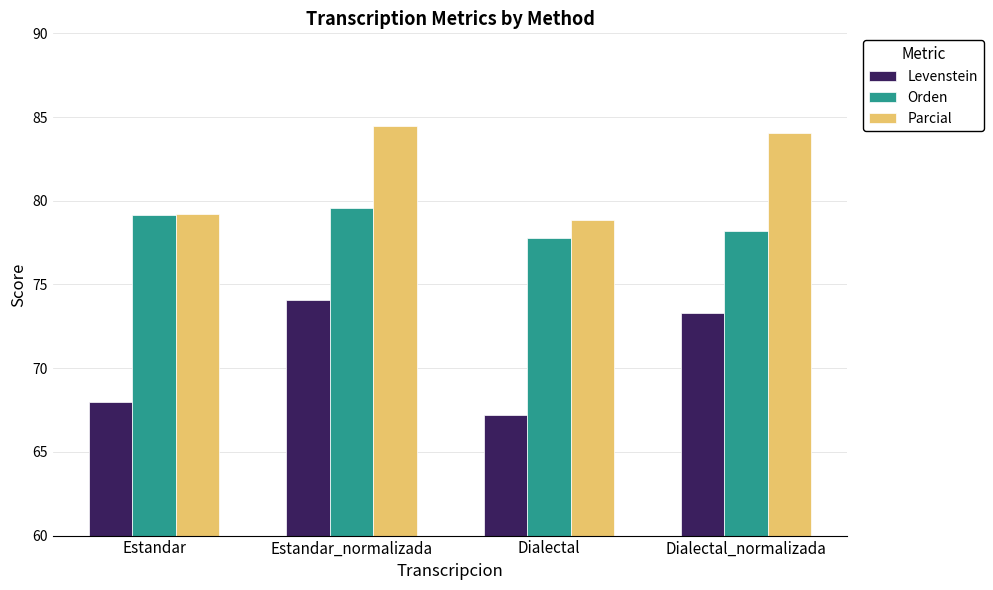

What position from the right is Estandar_normalizada?

3